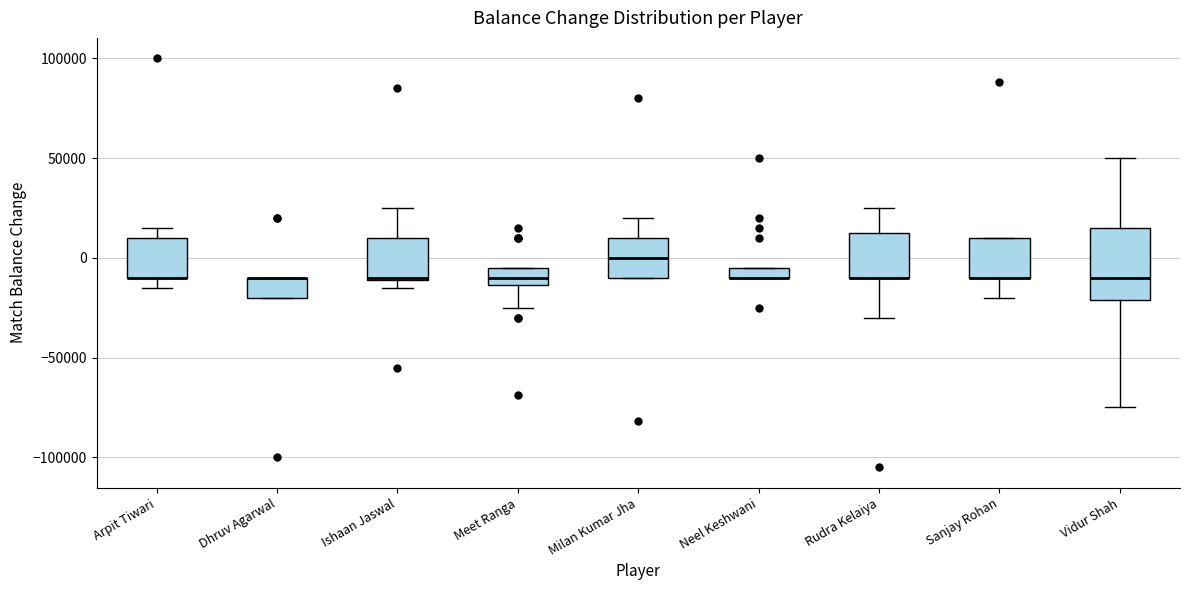

Where is the upper edge of the box for Ishaan Jaswal on the y-axis? The values are not printed on the chart, so give them approximately, as read against the axis.

10000